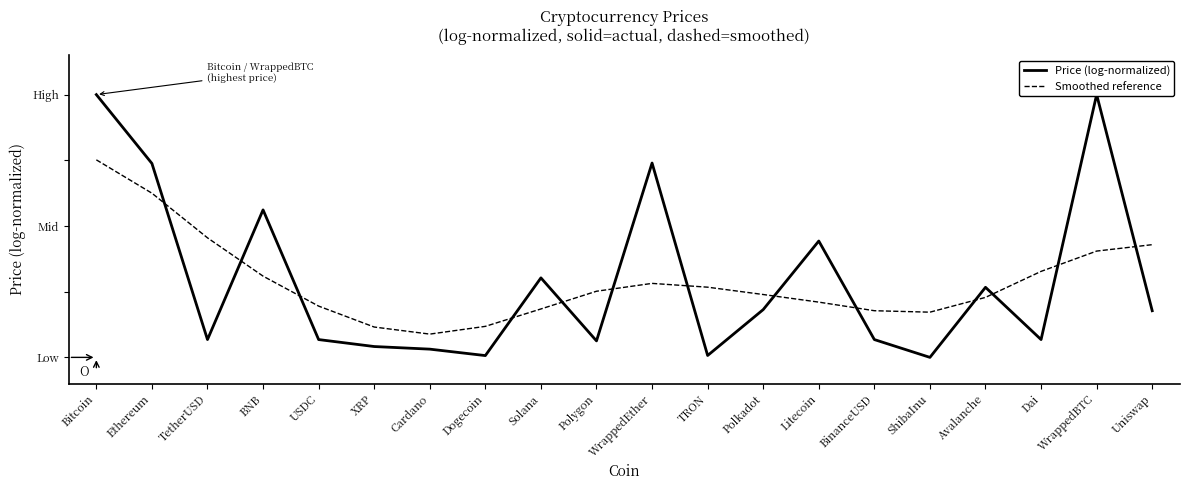

What is the label of the 7th point from the right?

Litecoin